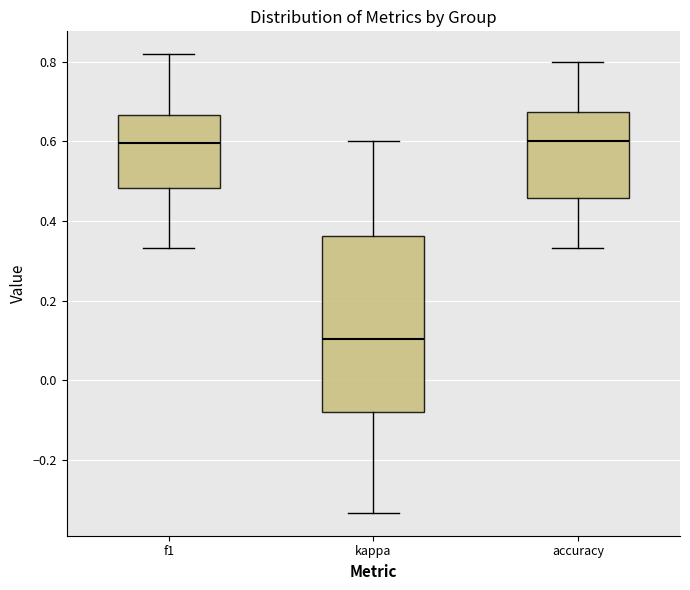

Where does the lower whisker of the box for kappa end on the y-axis? The values are not printed on the chart, so give them approximately, as read against the axis.

-0.34